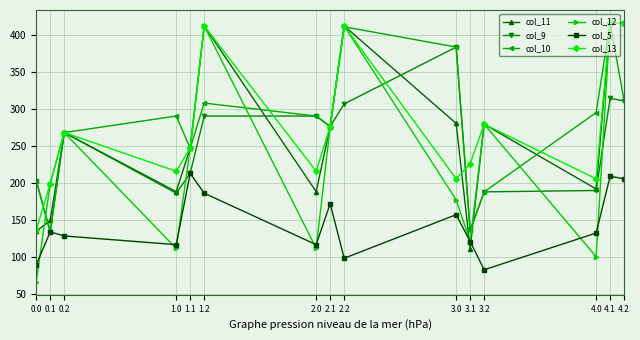

How many interior local valleys does the col_12 series have?

4